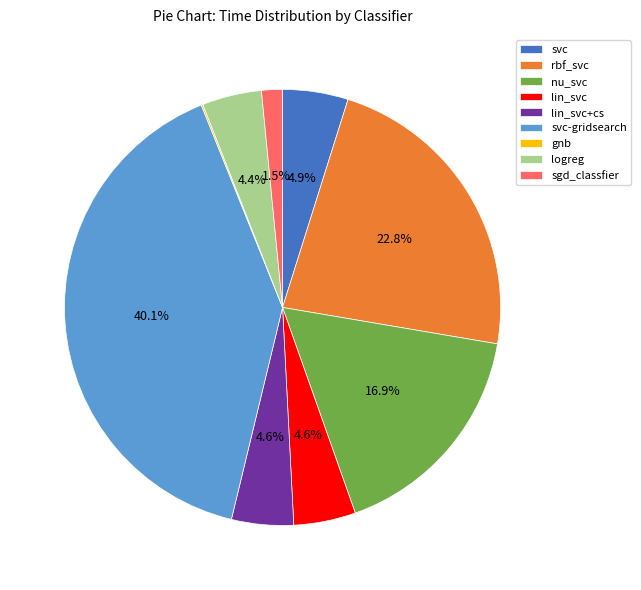

Does any single category account for the majority?

No